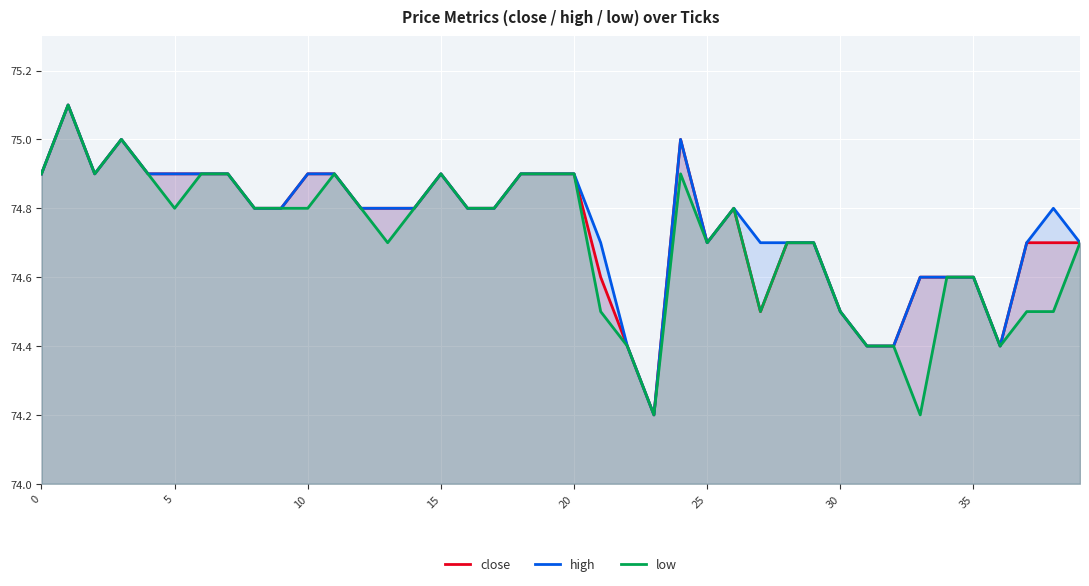

Reading right to left, list all the values displayed in this chart.

close: 74.7	74.7	74.7	74.4	74.6	74.6	74.6	74.4	74.4	74.5	74.7	74.7	74.5	74.8	74.7	75.0	74.2	74.4	74.6	74.9	74.9	74.9	74.8	74.8	74.9	74.8	74.8	74.8	74.9	74.9	74.8	74.8	74.9	74.9	74.9	74.9	75.0	74.9	75.1	74.9
high: 74.7	74.8	74.7	74.4	74.6	74.6	74.6	74.4	74.4	74.5	74.7	74.7	74.7	74.8	74.7	75.0	74.2	74.4	74.7	74.9	74.9	74.9	74.8	74.8	74.9	74.8	74.8	74.8	74.9	74.9	74.8	74.8	74.9	74.9	74.9	74.9	75.0	74.9	75.1	74.9
low: 74.7	74.5	74.5	74.4	74.6	74.6	74.2	74.4	74.4	74.5	74.7	74.7	74.5	74.8	74.7	74.9	74.2	74.4	74.5	74.9	74.9	74.9	74.8	74.8	74.9	74.8	74.7	74.8	74.9	74.8	74.8	74.8	74.9	74.9	74.8	74.9	75.0	74.9	75.1	74.9